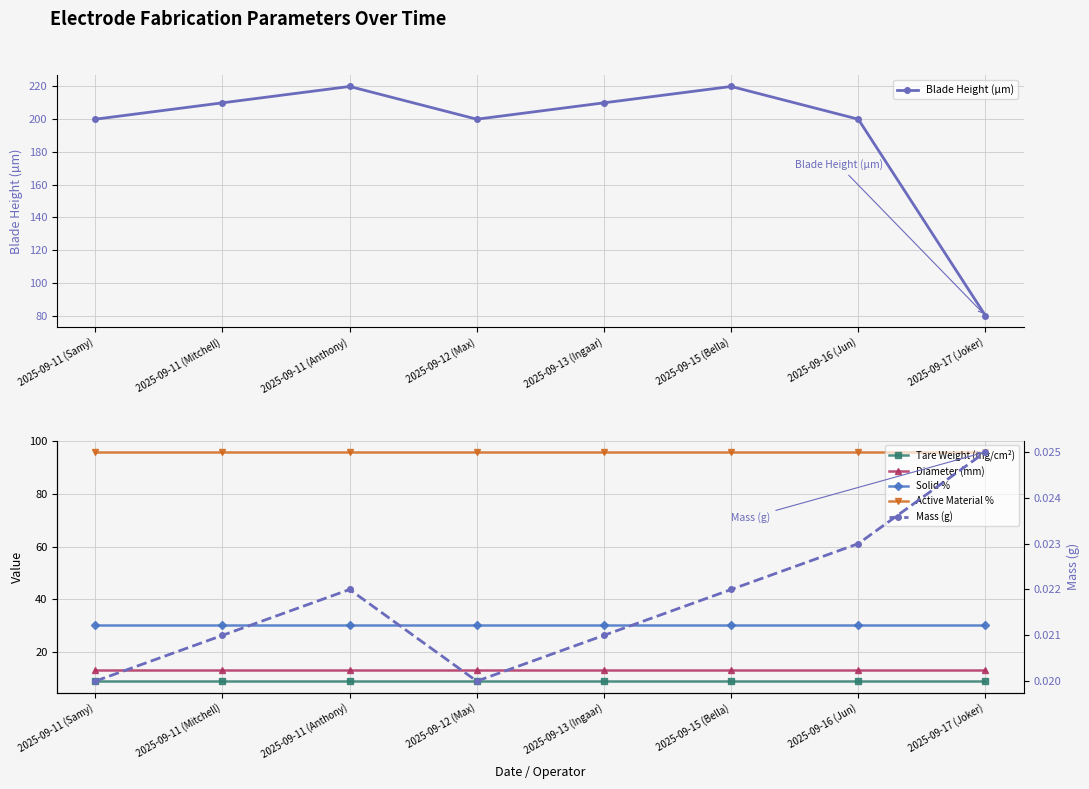

The value of Mass (g) at 2025-09-11 (Samy) is 0.0. True or false?

True